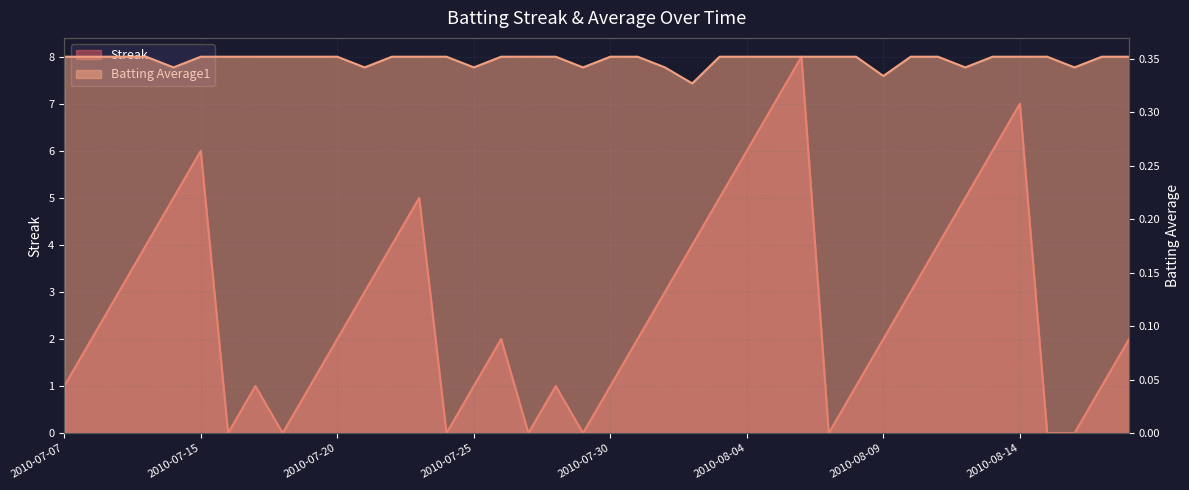

What is the difference between the highest and lowest values at 2010-07-17?

0.6